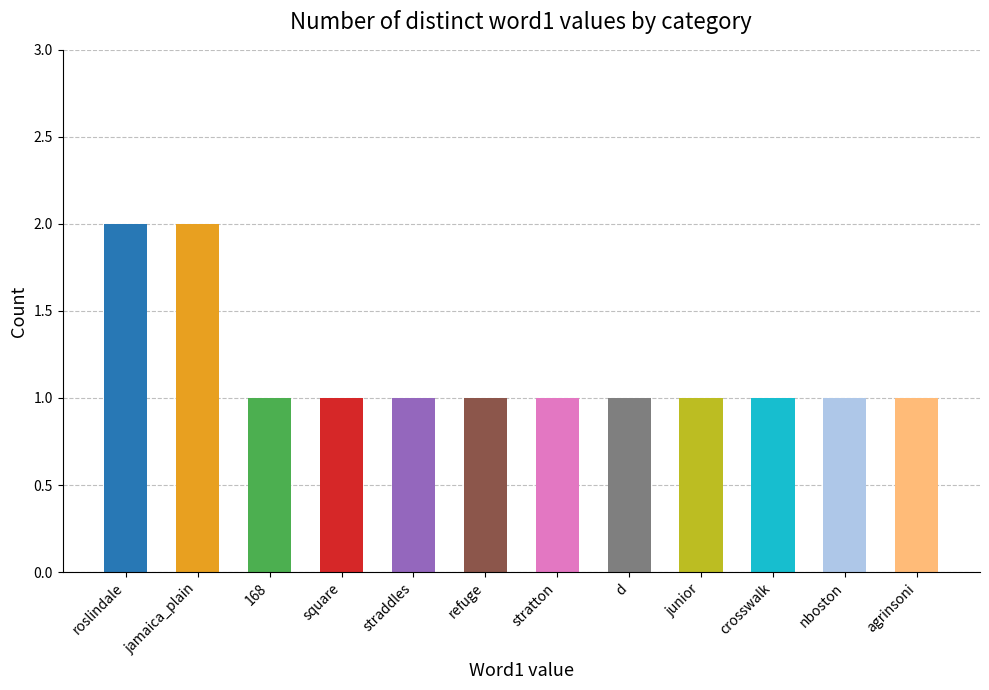

True or false: the data shows 1 at agrinsoni.

True